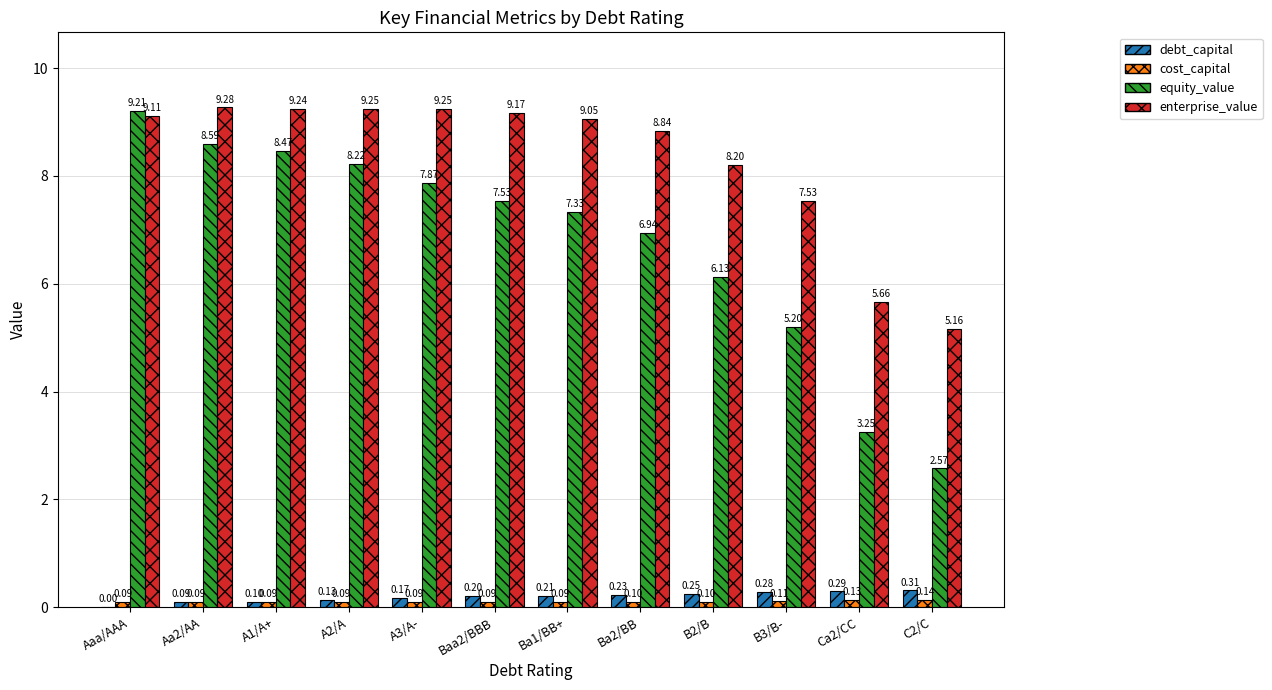

Is the value of cost_capital at A2/A greater than the value of equity_value at A3/A-?

No